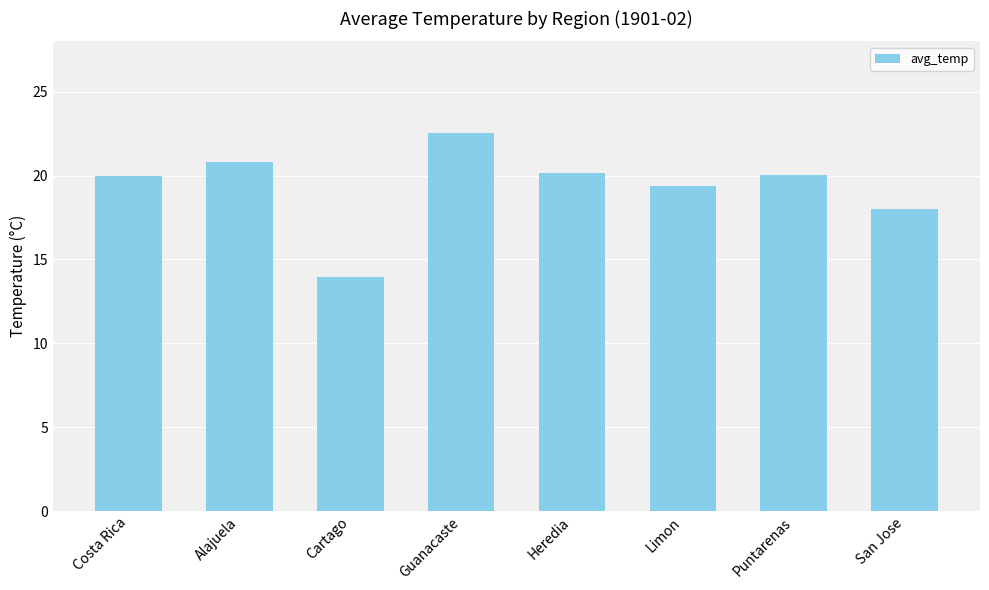

Is it true that the value at Costa Rica is 20.0?

True